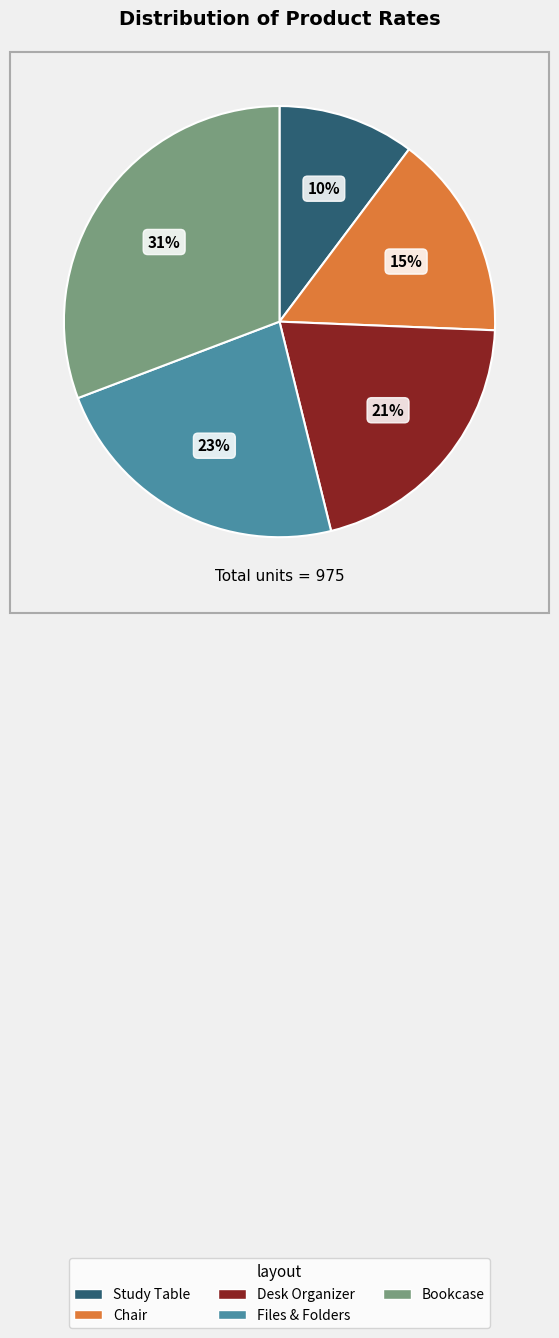

Is there a majority slice in this chart?

No